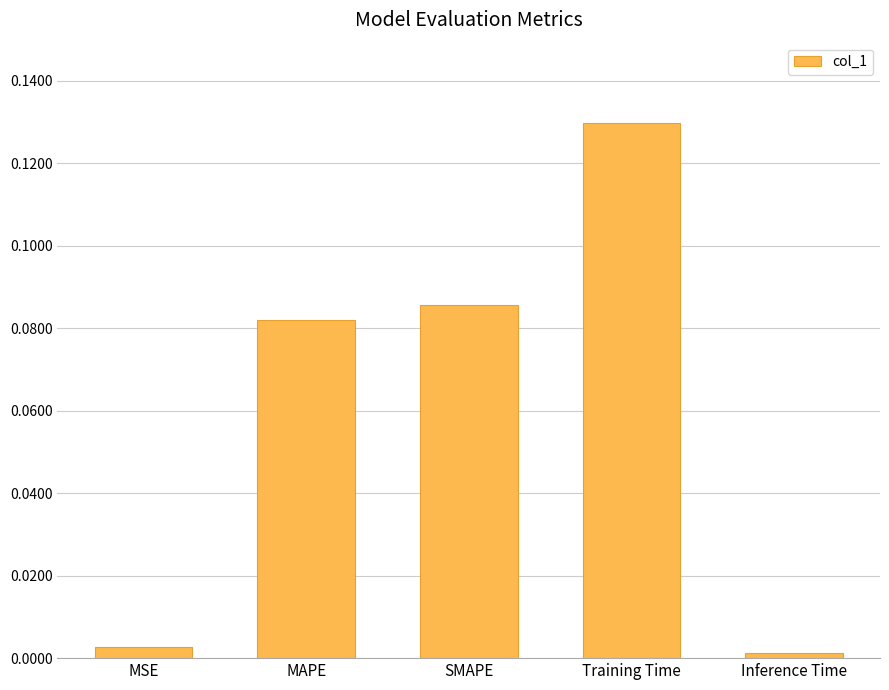

Which has a higher value, MSE or Inference Time?

MSE